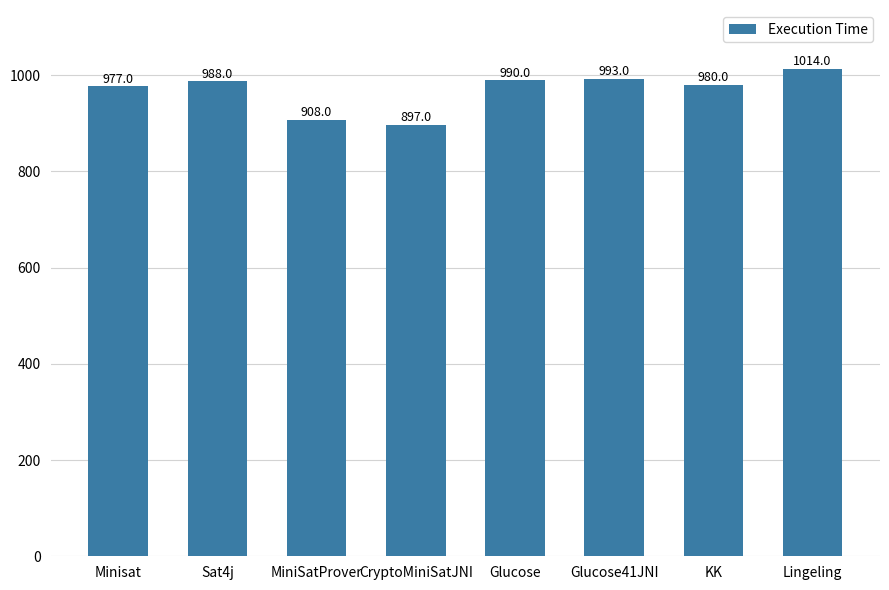

List the labels in order of value, smallest first.

CryptoMiniSatJNI, MiniSatProver, Minisat, KK, Sat4j, Glucose, Glucose41JNI, Lingeling